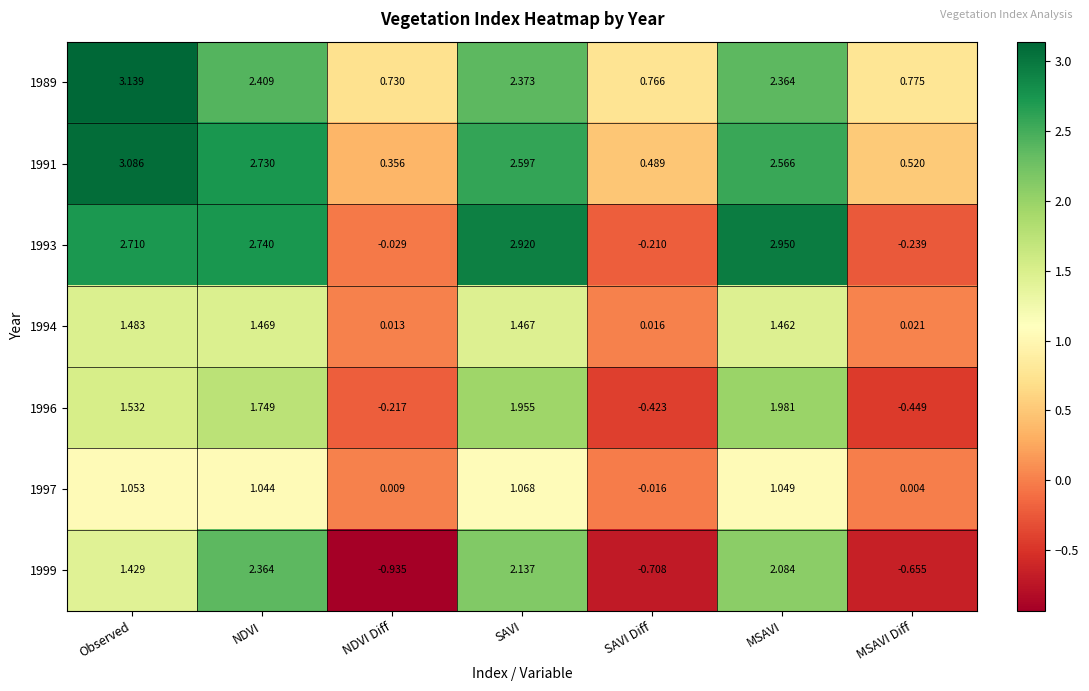

List the labels in order of 1994 value, smallest first.

NDVI Diff, SAVI Diff, MSAVI Diff, MSAVI, SAVI, NDVI, Observed